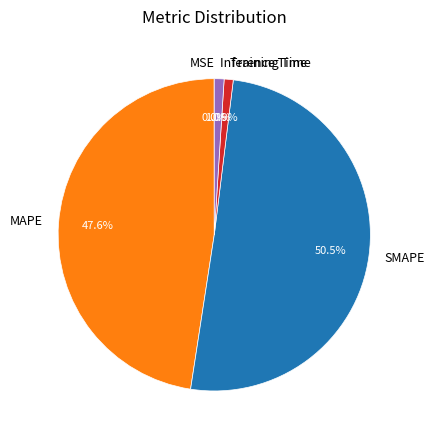

Which category accounts for the majority?

SMAPE